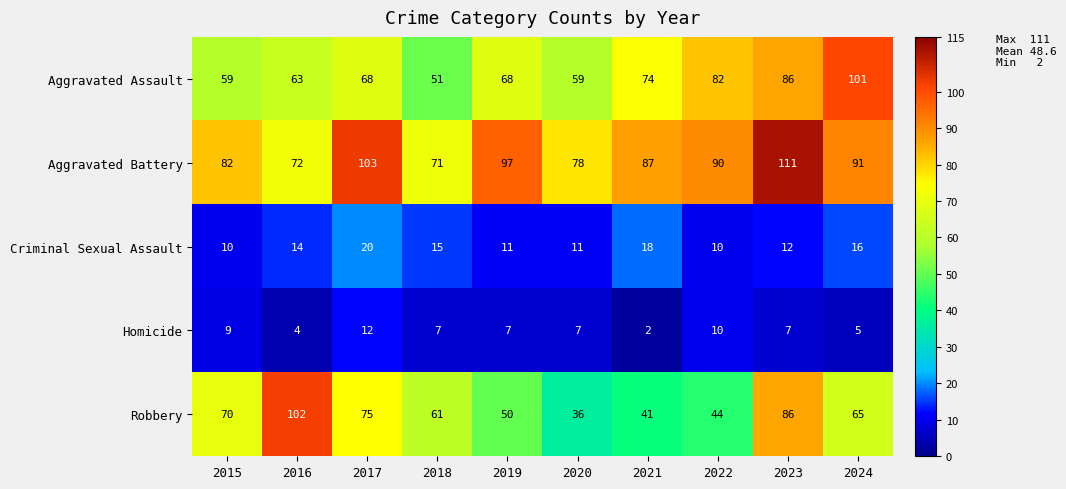

Count the number of categories in the chart.

10